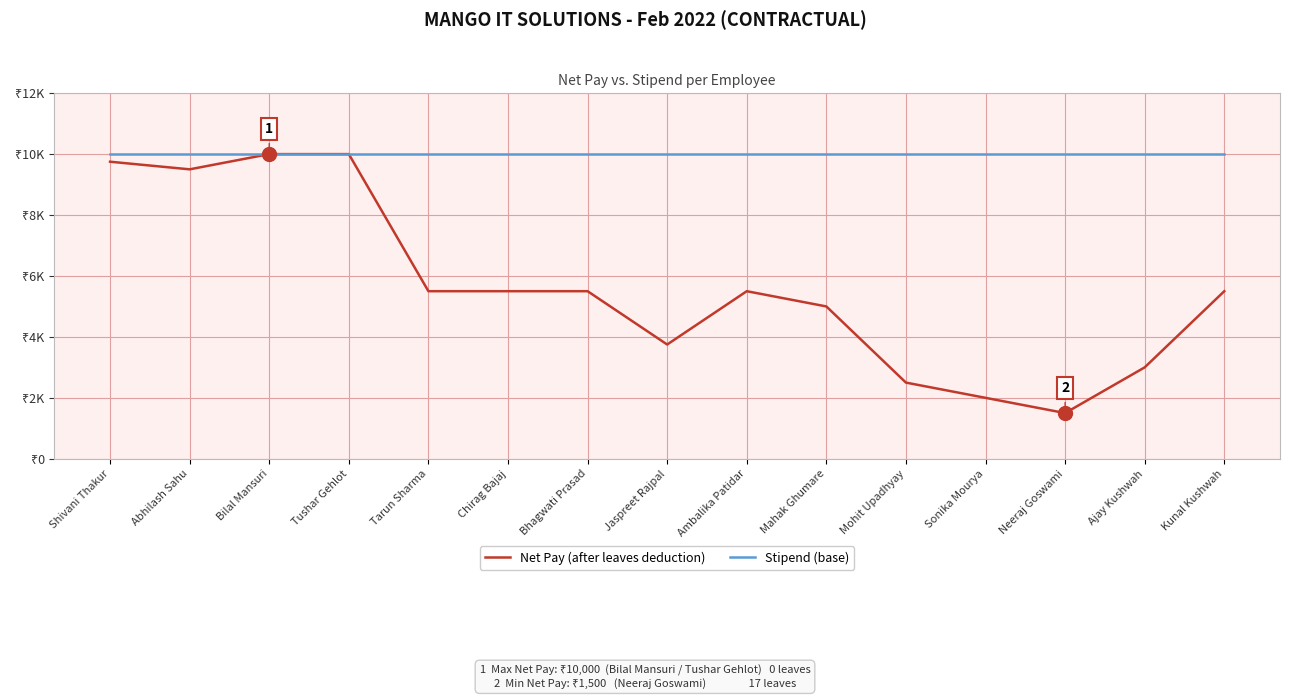

What are all the series names shown in the legend?

Net Pay (after leaves deduction), Stipend (base)